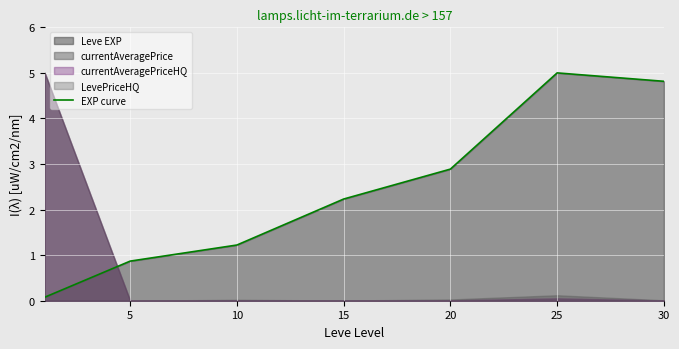

What is the maximum value shown in the chart?

5.0